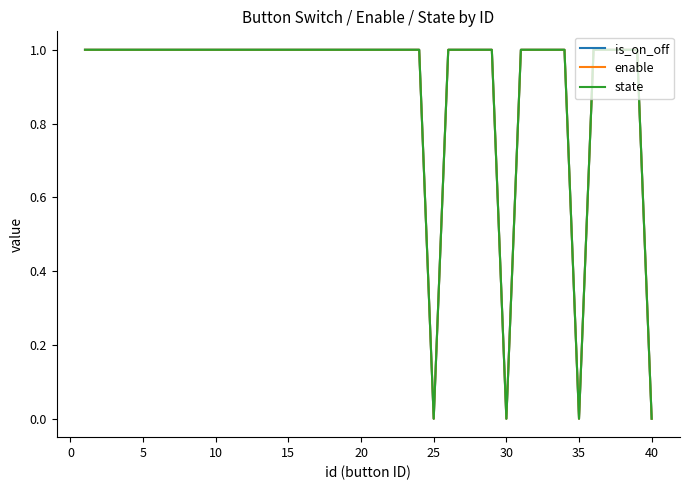

True or false: state and enable intersect in this chart.

False